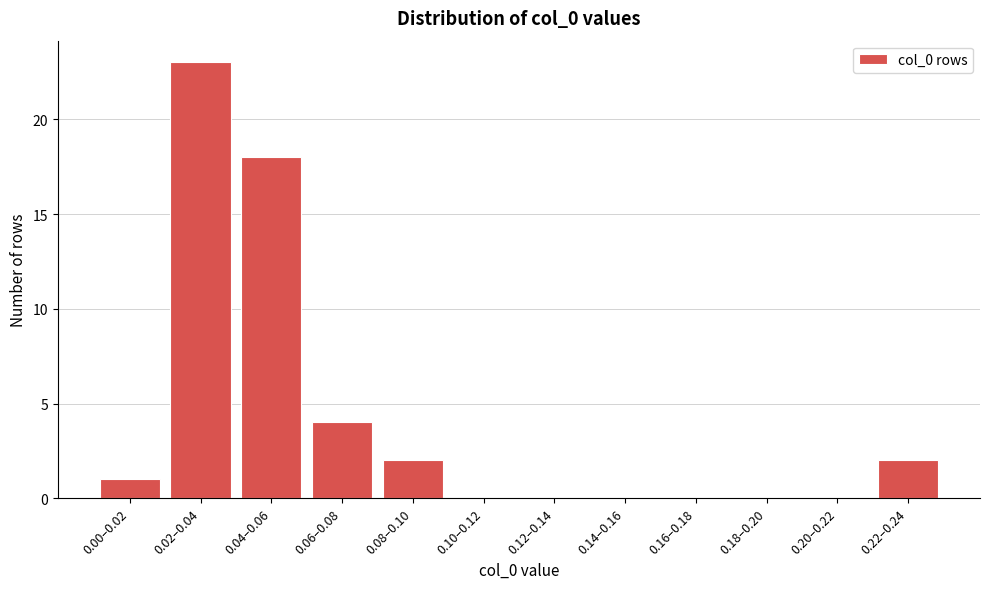

Reading left to right, extract all data points from this chart.

0.00–0.02=1	0.02–0.04=23	0.04–0.06=18	0.06–0.08=4	0.08–0.10=2	0.10–0.12=0	0.12–0.14=0	0.14–0.16=0	0.16–0.18=0	0.18–0.20=0	0.20–0.22=0	0.22–0.24=2